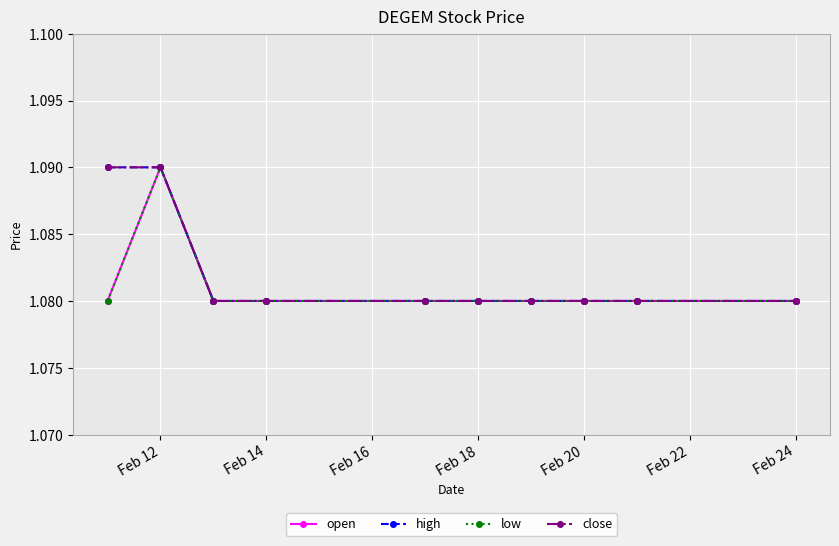

Does the chart have visible grid lines?

Yes